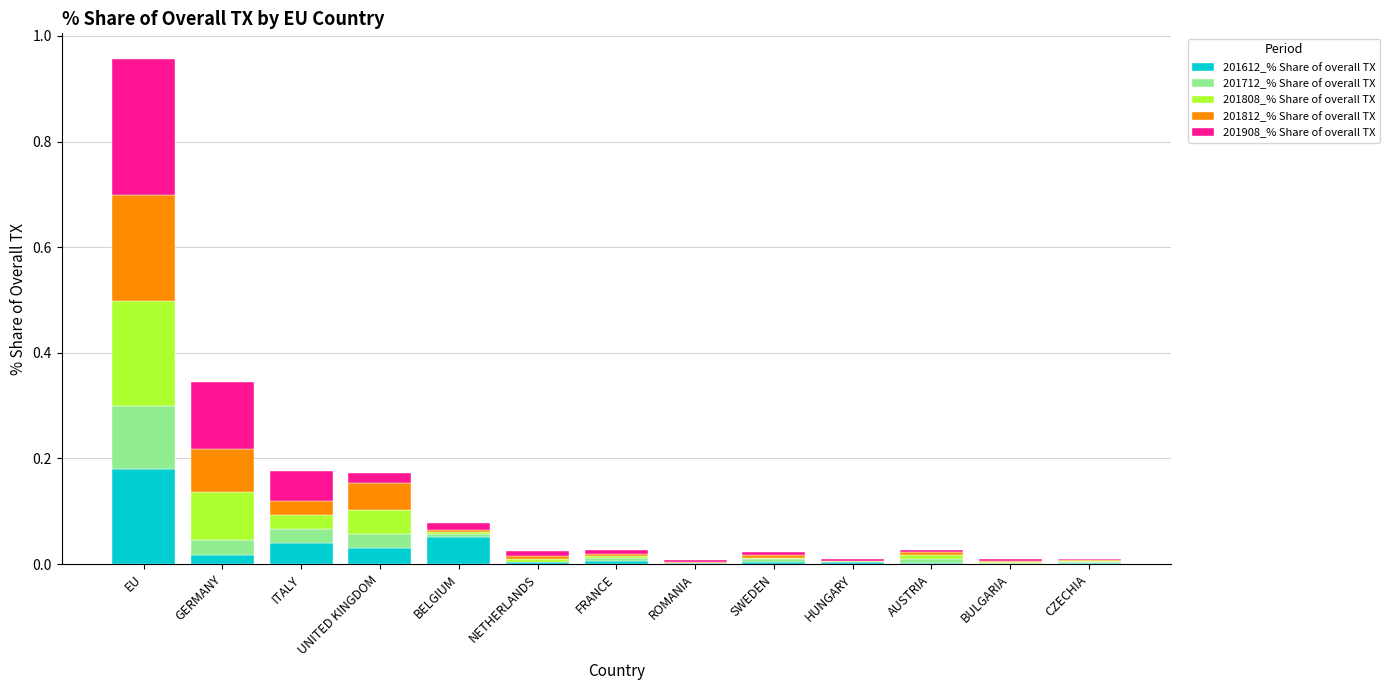

Which category has the highest value in the 201612_% Share of overall TX series?

EU